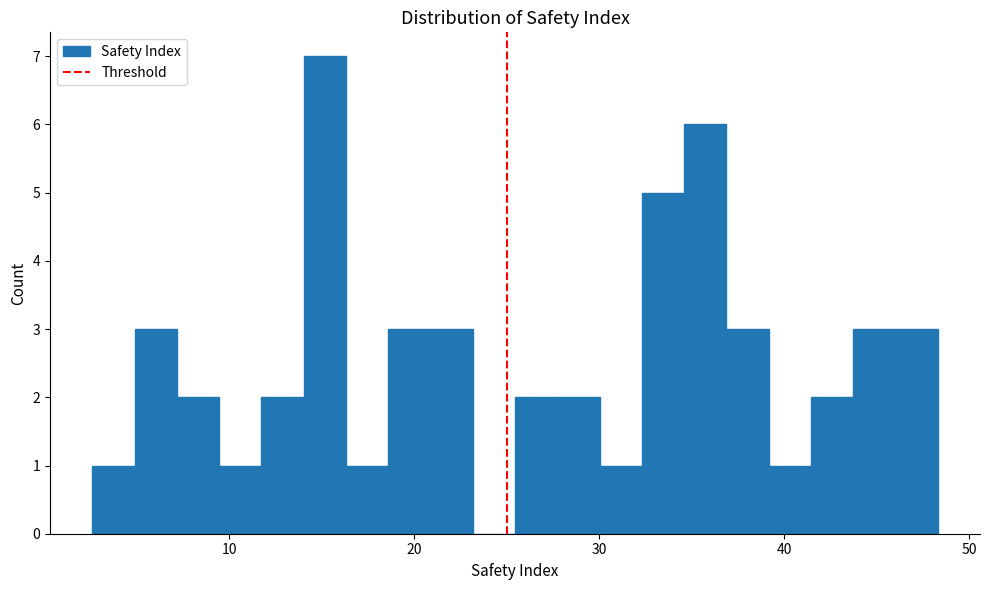

Read against the x-axis, roughly where is the centre of the tallest bar?

15